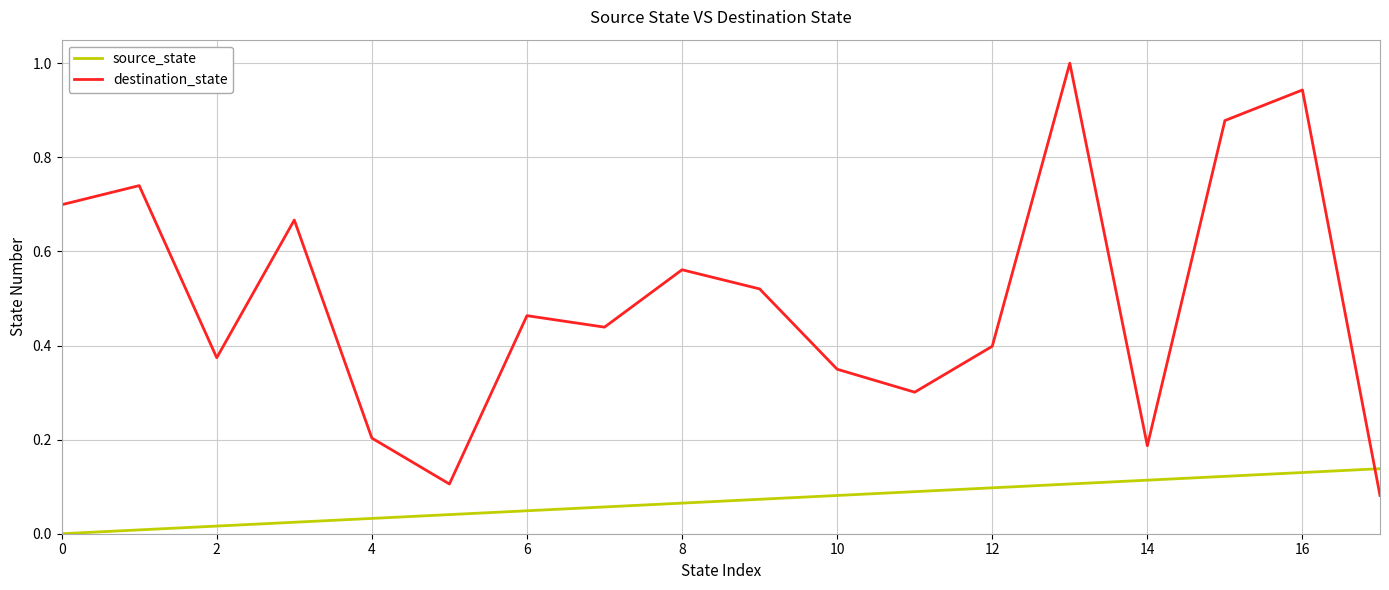

Is this an area chart (filled region under the line)?

No